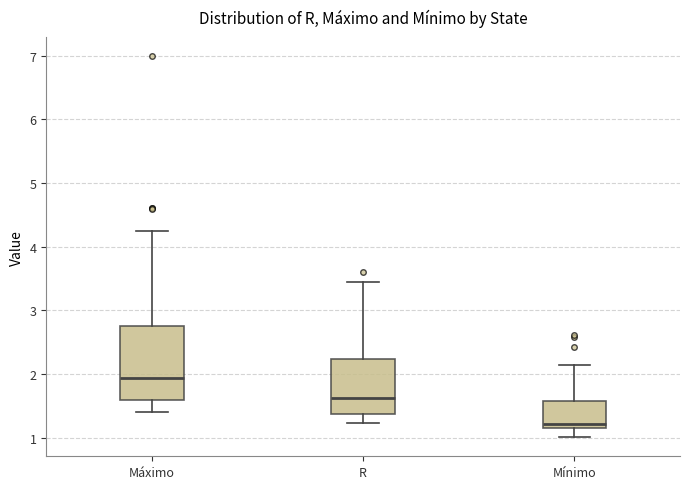

Which box's median line is the lowest?

Mínimo